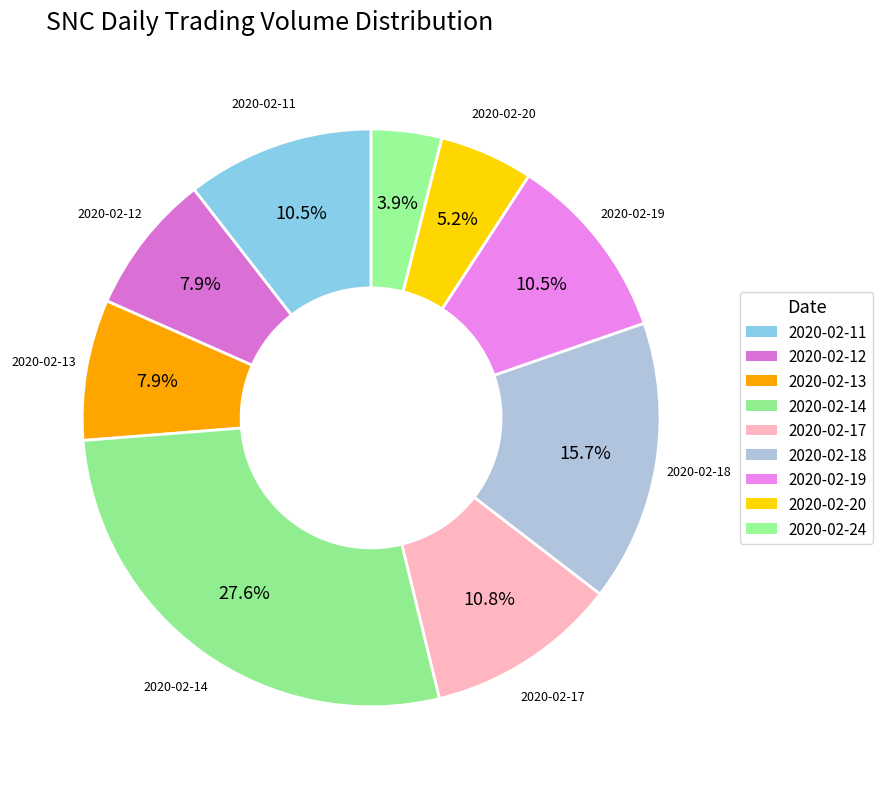

How many slices are in this pie chart?

9